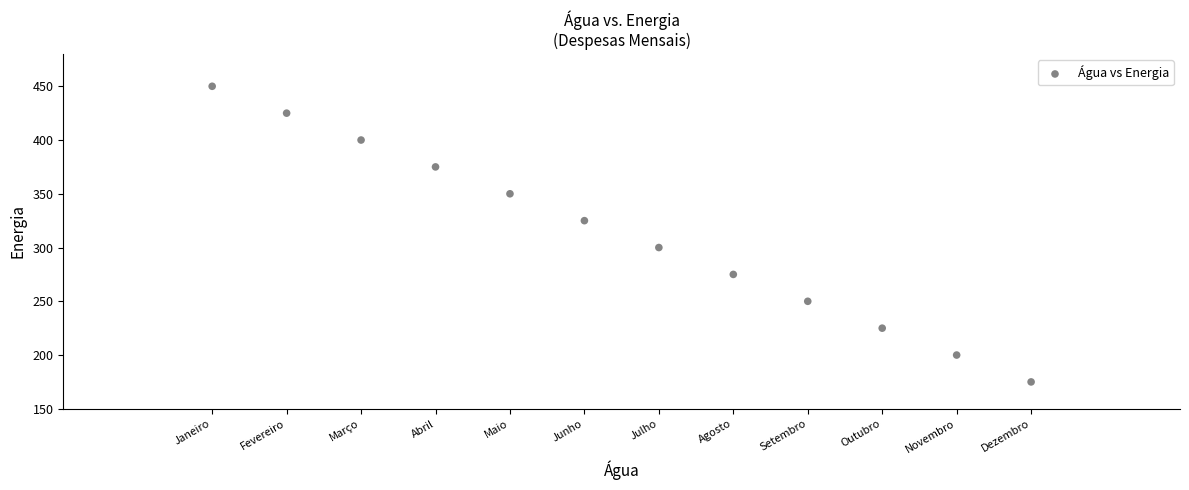

What is the average X value?

78